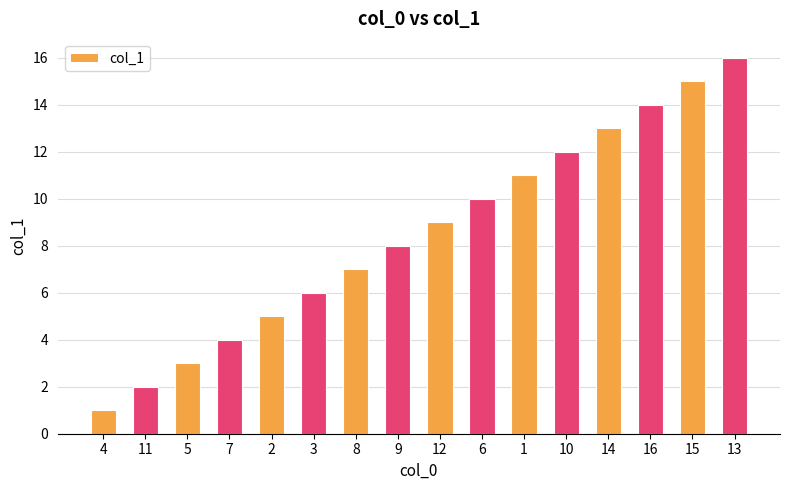

Rank the categories by value from lowest to highest.

4, 11, 5, 7, 2, 3, 8, 9, 12, 6, 1, 10, 14, 16, 15, 13